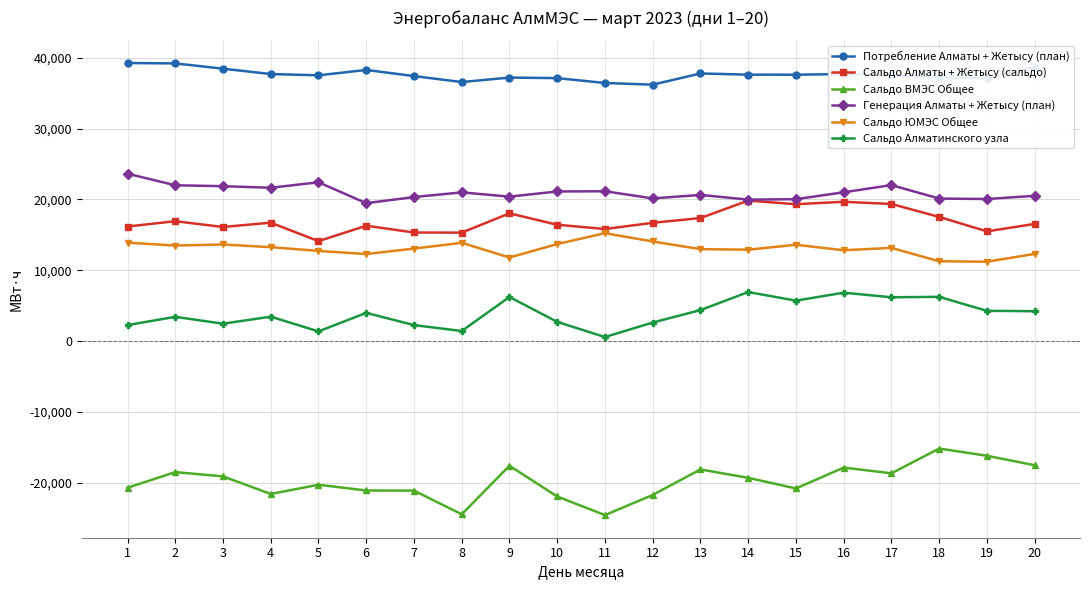

How many lines are shown in the chart?

6